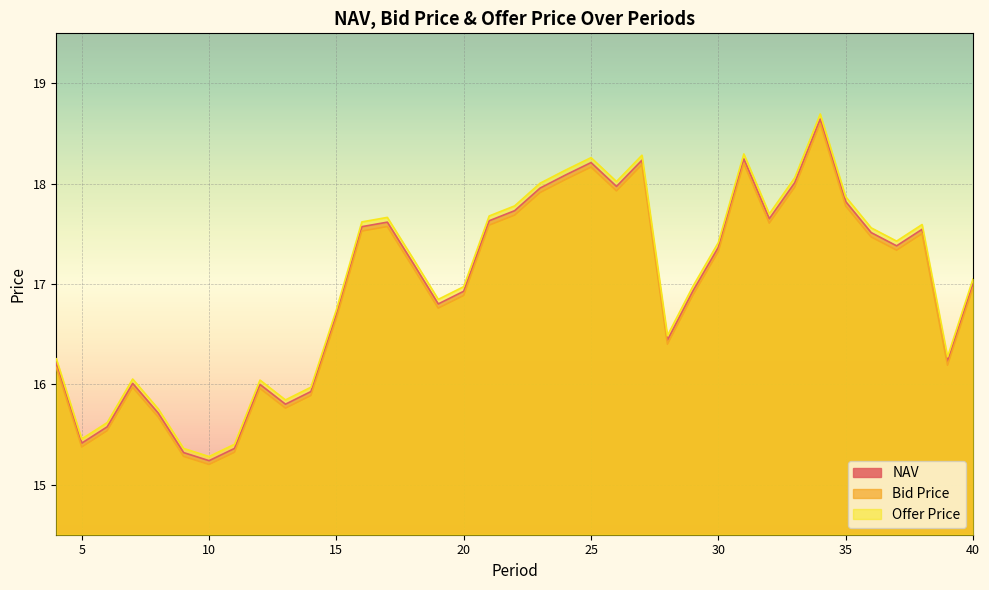

Reading left to right, transcribe all the data shown in this chart.

NAV: 16.2	15.4	15.6	16.0	15.7	15.3	15.2	15.4	16.0	15.8	15.9	16.7	17.6	17.6	17.2	16.8	16.9	17.6	17.7	18.0	18.1	18.2	18.0	18.2	16.4	16.9	17.4	18.2	17.7	18.0	18.6	17.8	17.5	17.4	17.5	16.2	17.0
Bid Price: 16.2	15.4	15.5	16.0	15.7	15.3	15.2	15.3	16.0	15.8	15.9	16.7	17.5	17.6	17.2	16.8	16.9	17.6	17.7	17.9	18.0	18.2	17.9	18.2	16.4	16.9	17.3	18.2	17.6	18.0	18.6	17.8	17.5	17.3	17.5	16.2	17.0
Offer Price: 16.3	15.5	15.6	16.1	15.8	15.4	15.3	15.4	16.0	15.8	16.0	16.7	17.6	17.7	17.3	16.8	17.0	17.7	17.8	18.0	18.1	18.3	18.0	18.3	16.5	17.0	17.4	18.3	17.7	18.1	18.7	17.9	17.6	17.4	17.6	16.3	17.0